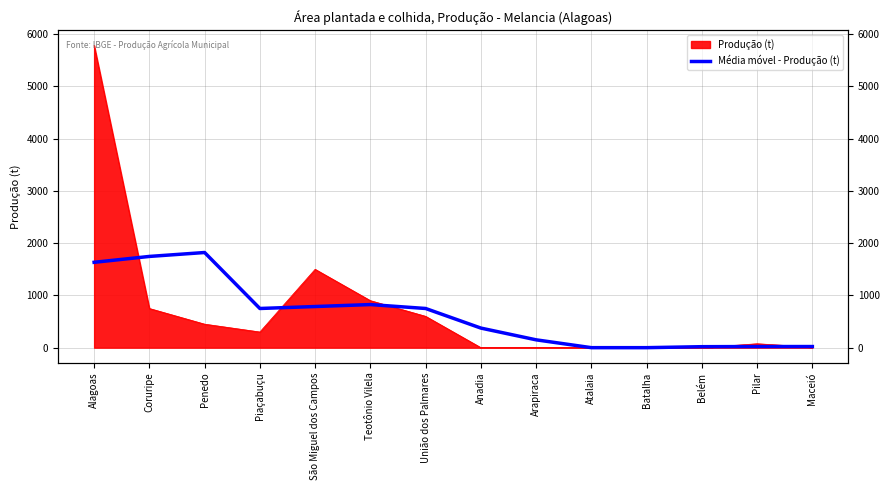

What is the label of the 5th point from the left?

São Miguel dos Campos